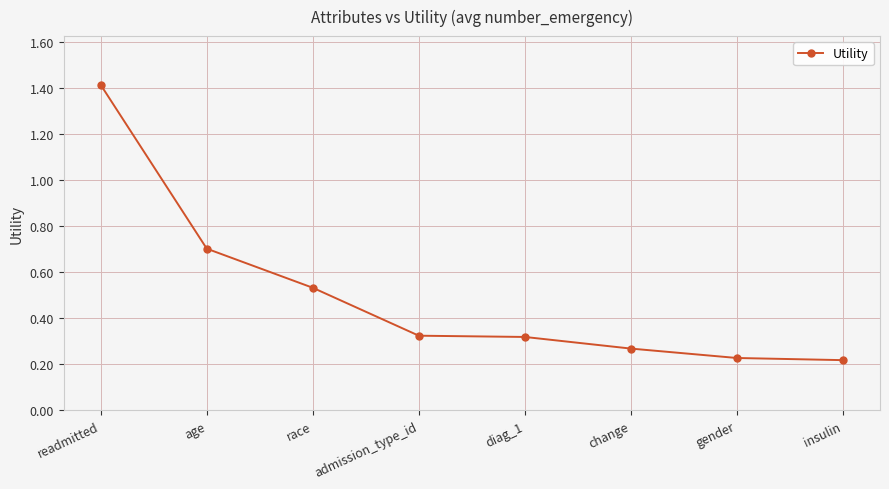

Is it true that the value at age is 0.7?

True